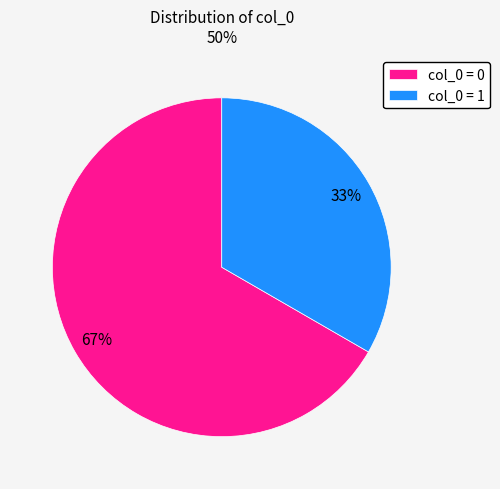

What is the majority slice?

col_0 = 0